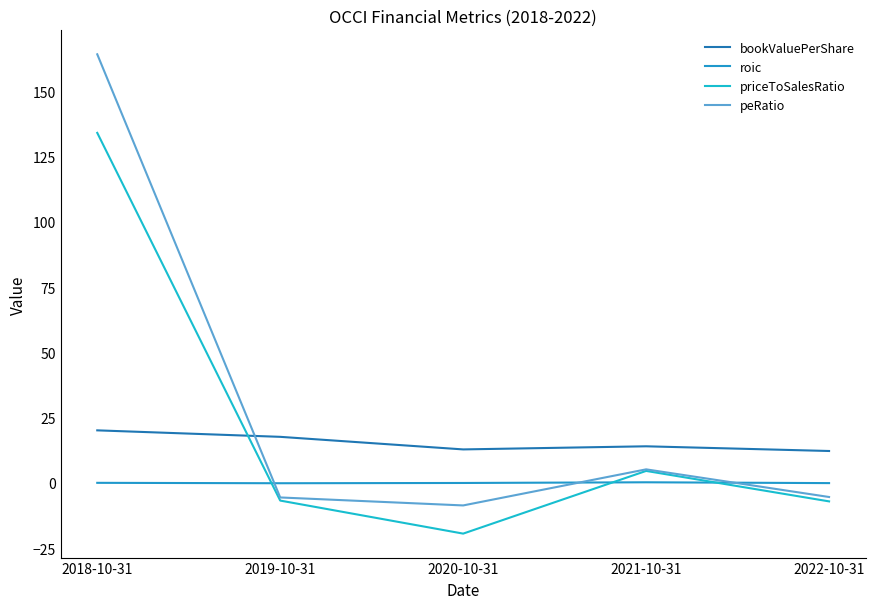

What is the minimum value for priceToSalesRatio?

-19.5